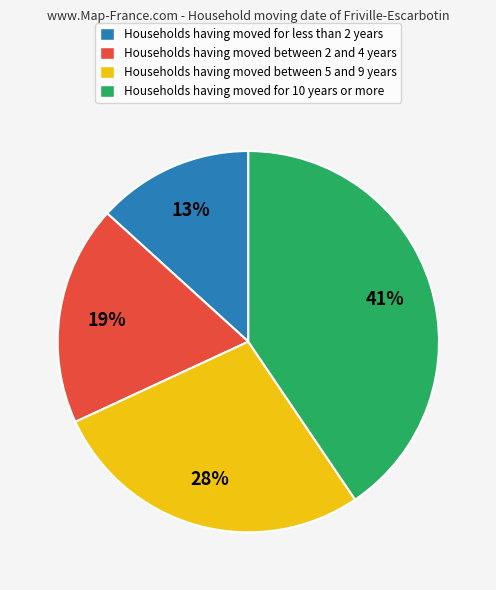

What is the smallest slice in the pie chart?

Households having moved for less than 2 years